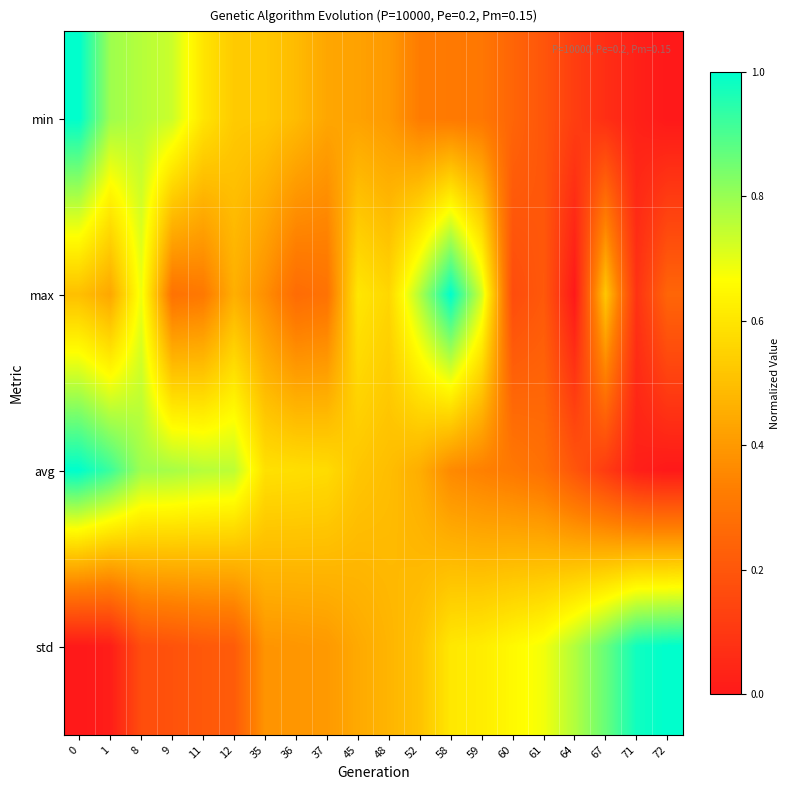

Which series changed the most between 0 and 59?

min